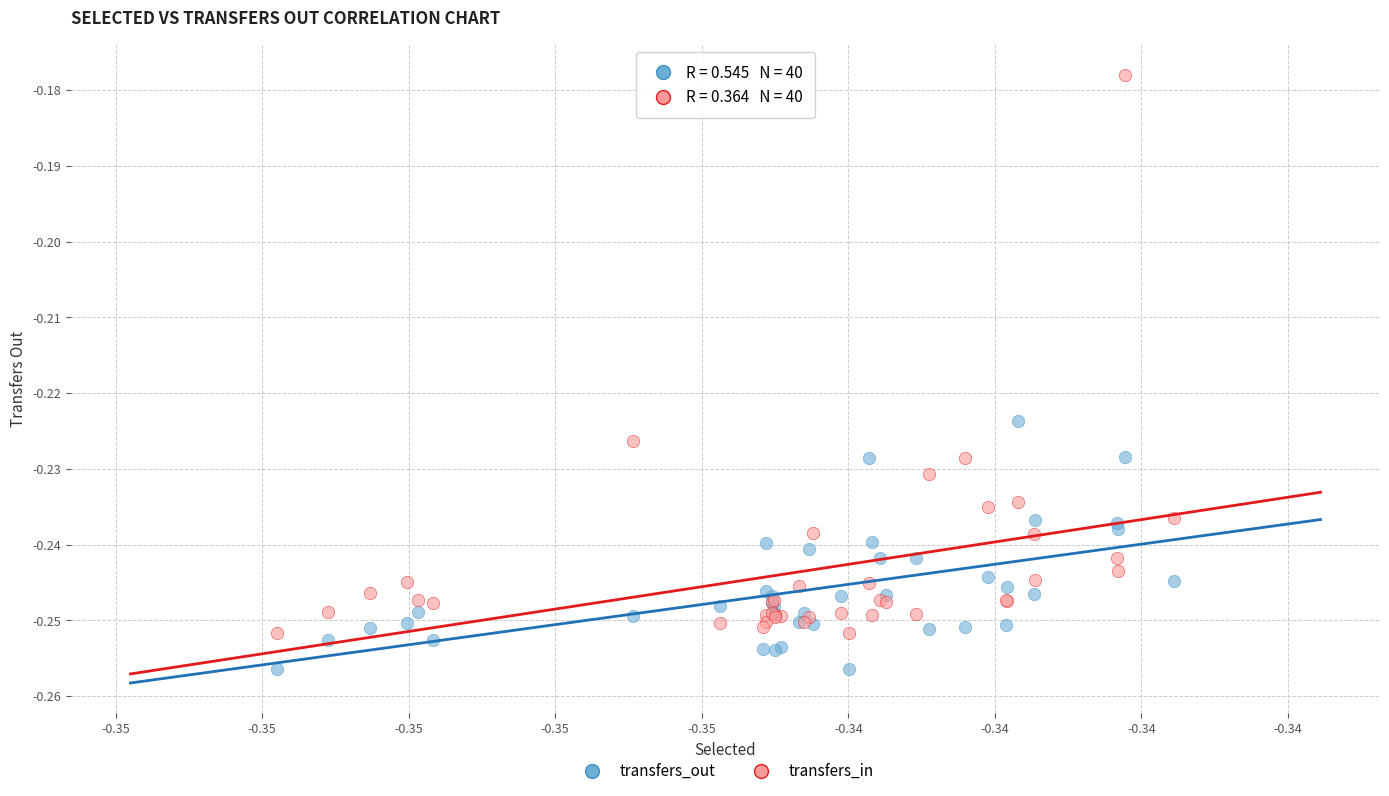

Which series reaches the minimum Y coordinate?

transfers_out